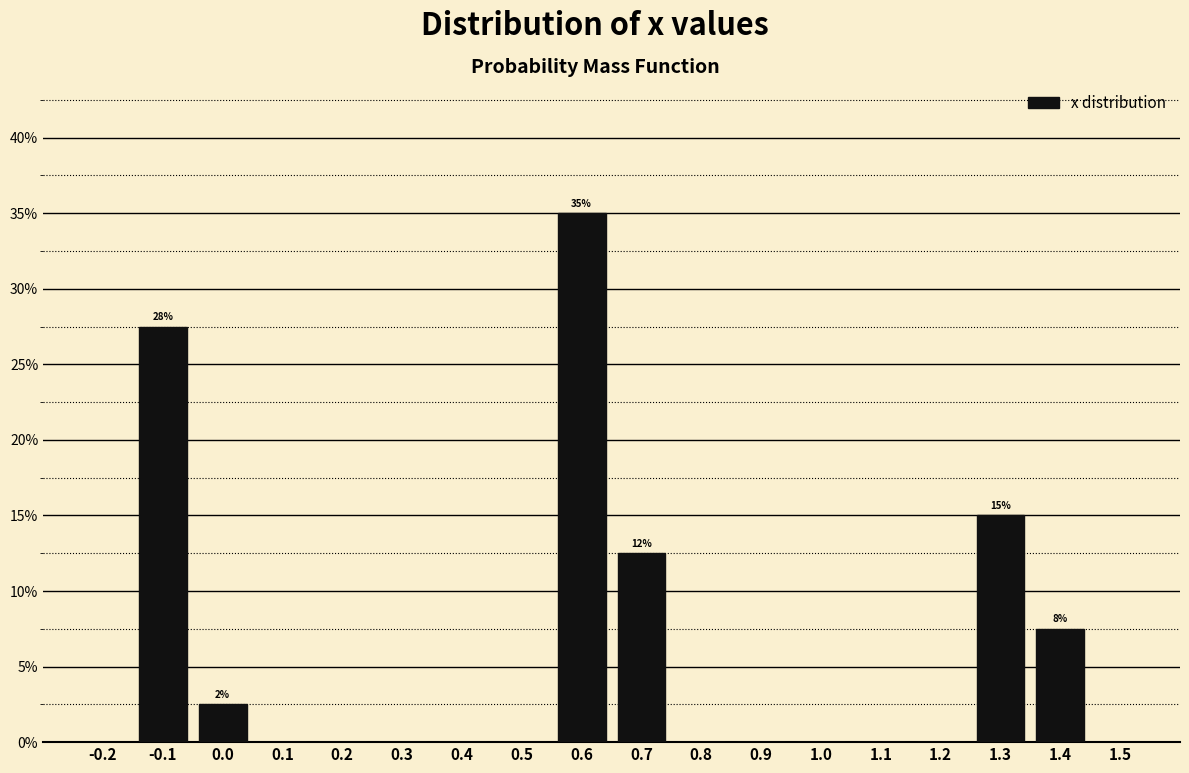

Which range on the x-axis has the tallest bar?

0.55 to 0.65